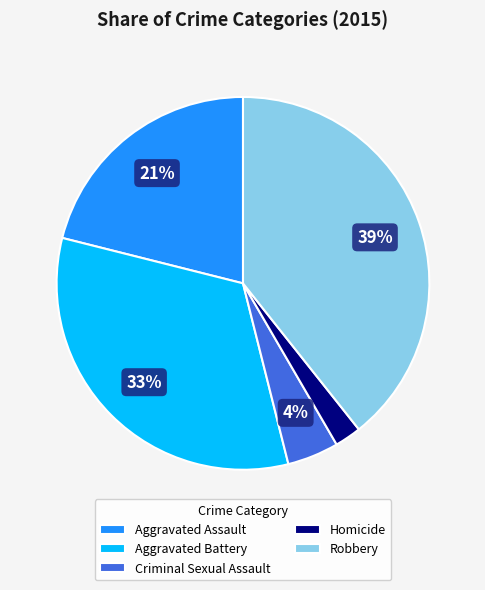

The Aggravated Assault slice represents 14% of the pie. True or false?

False